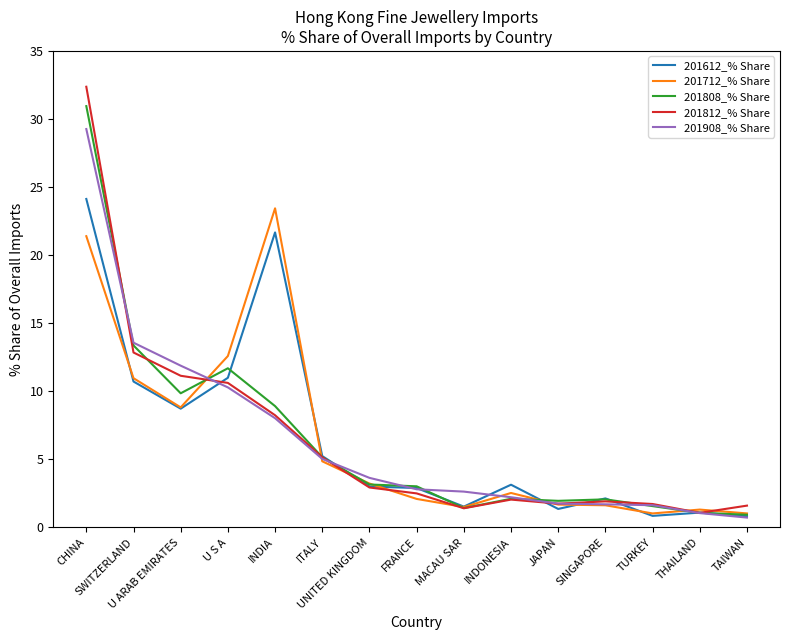

At which label does 201908_% Share first exceed 2?

CHINA